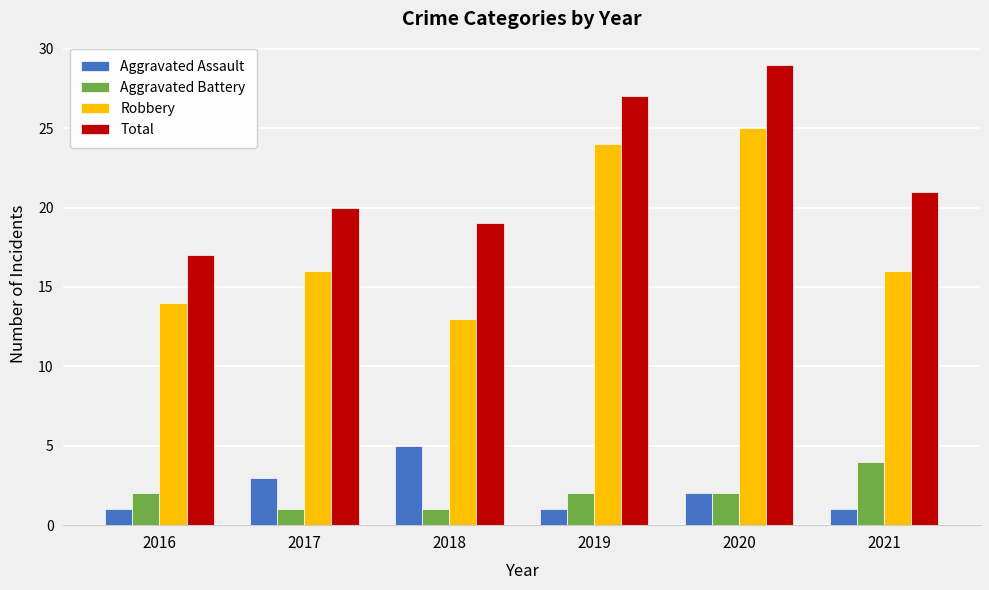

How many data points does each series have?

6